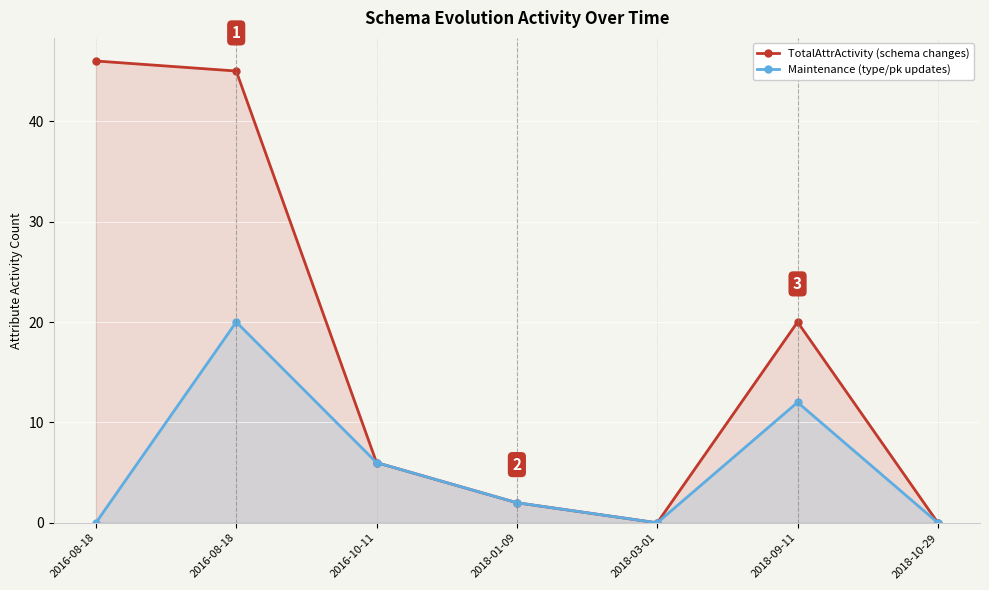

The value of Maintenance (type/pk updates) at 2016-10-11 is 6. True or false?

True